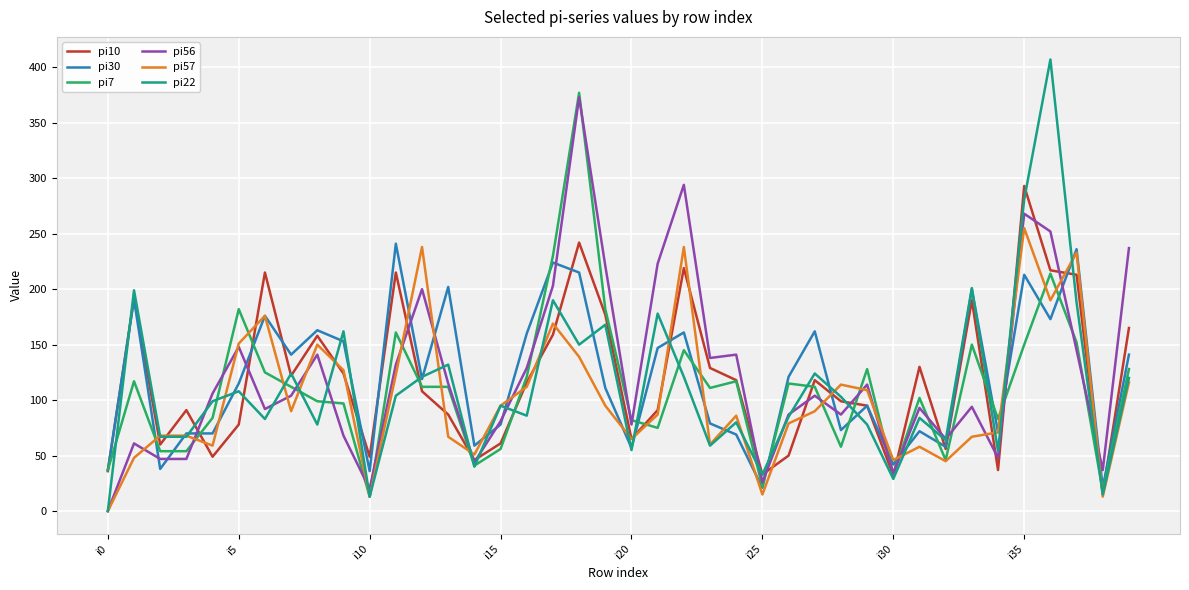

Which series has the widest spread of values?

pi22